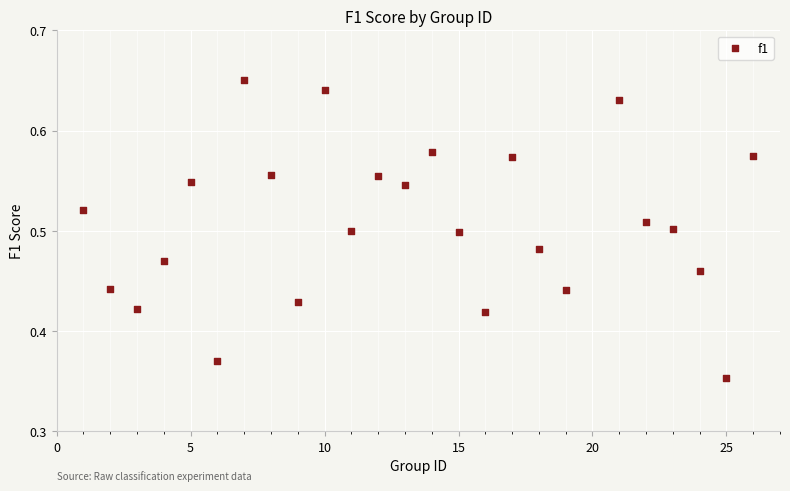

What is the range of X values (max minus min)?

25.0